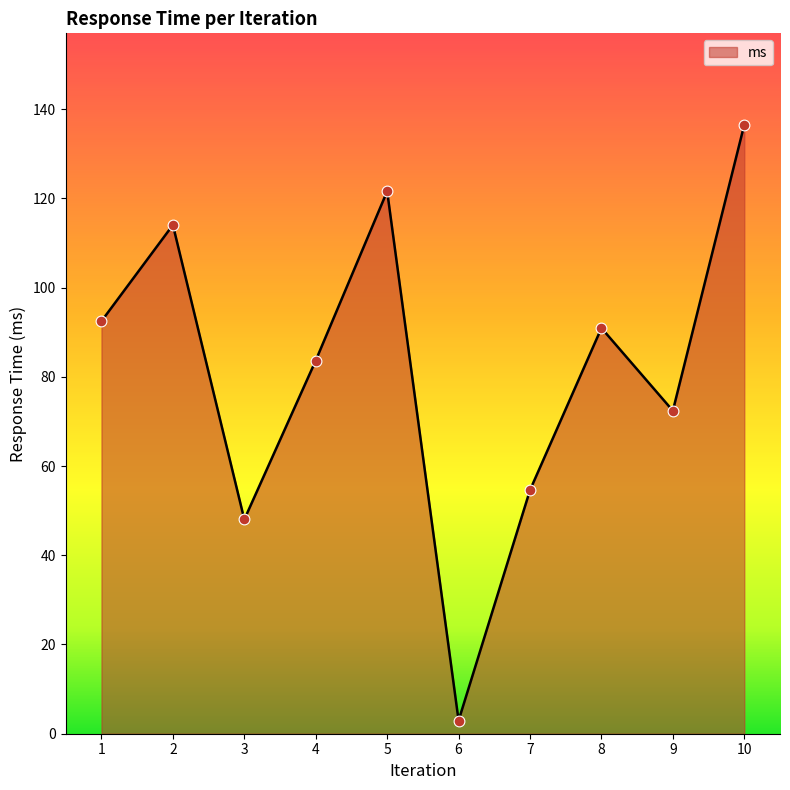

Approximately how many times larger is the value at 7 compared to 2?

0.5